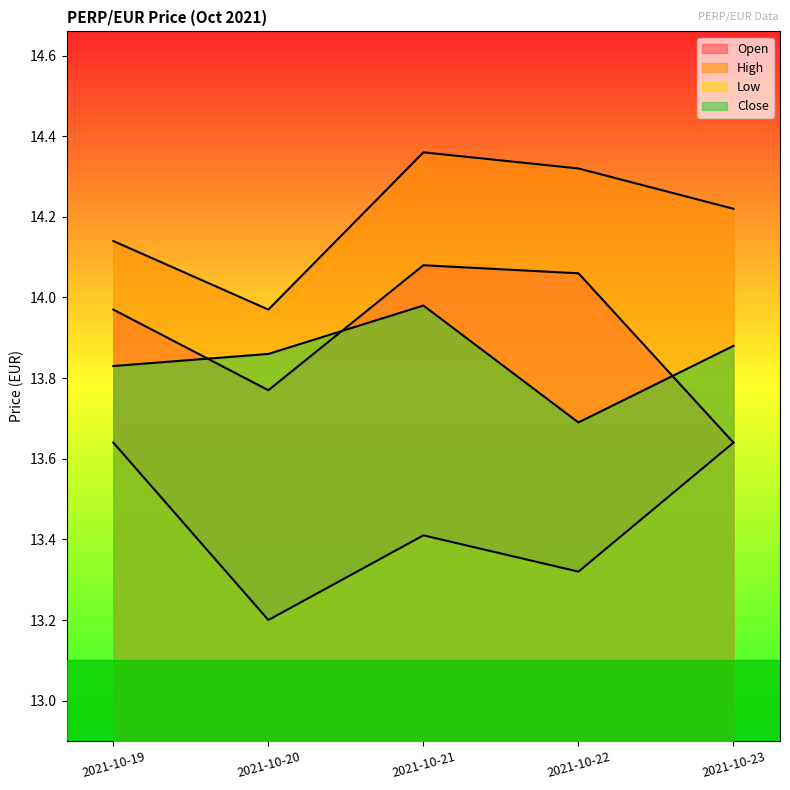

Reading left to right, what are all the values shown in this chart?

Open: 14.0	13.8	14.1	14.1	13.6
High: 14.1	14.0	14.4	14.3	14.2
Low: 13.6	13.2	13.4	13.3	13.6
Close: 13.8	13.9	14.0	13.7	13.9